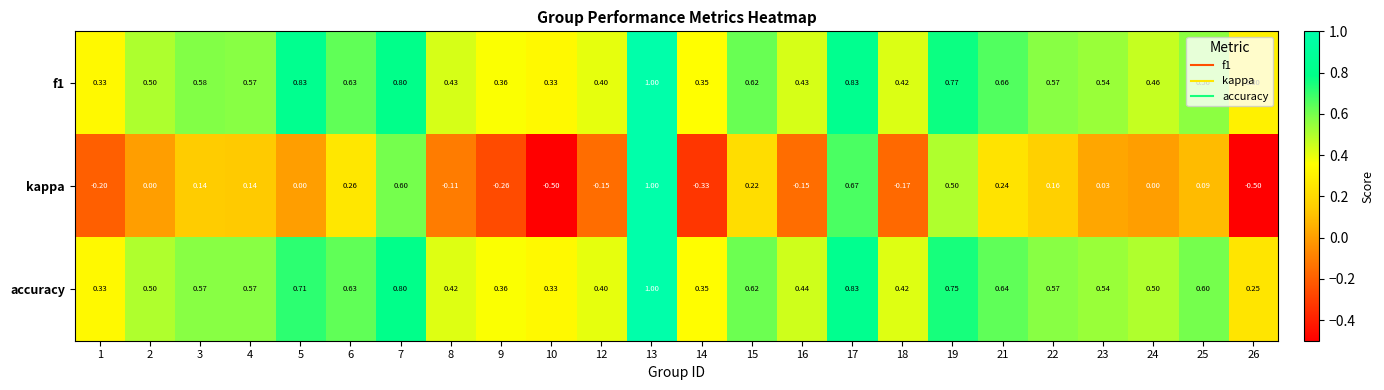

How many distinct data groups are displayed?

3